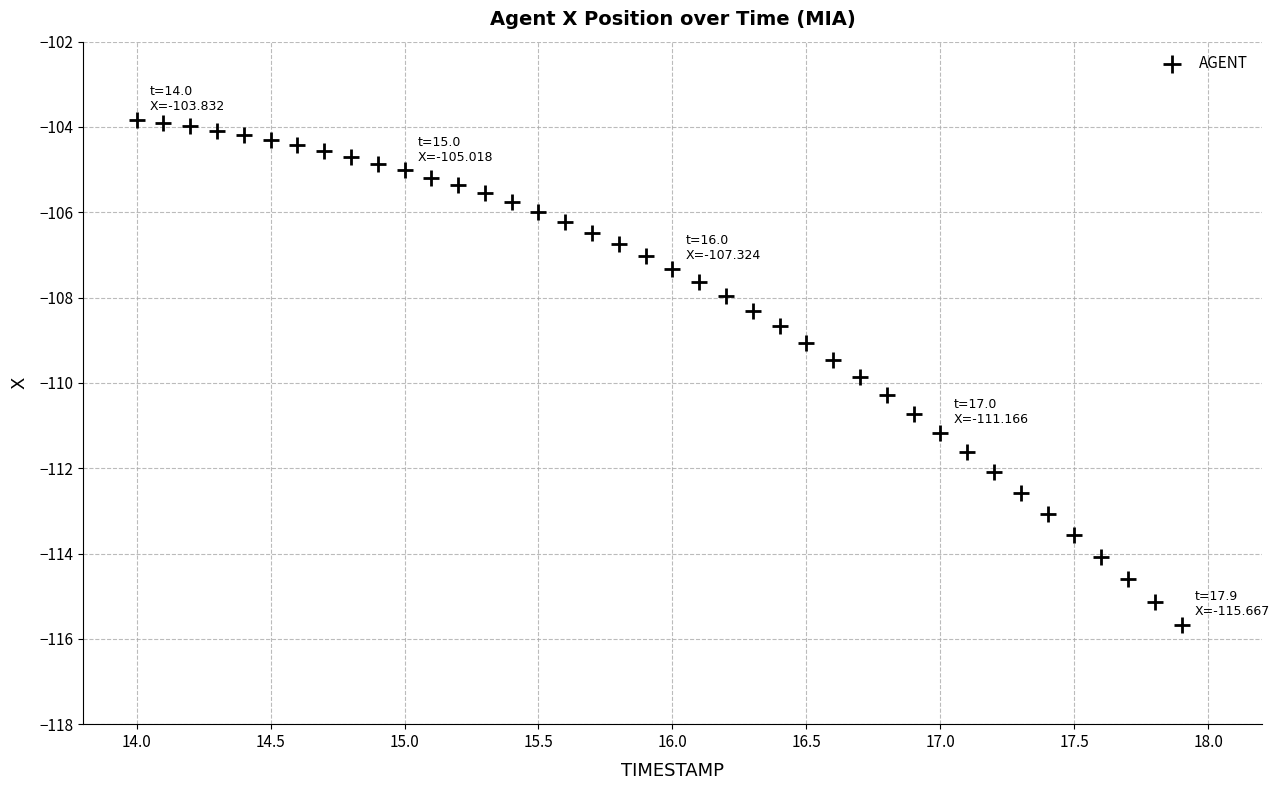

What is the range of X values (max minus min)?

3.9